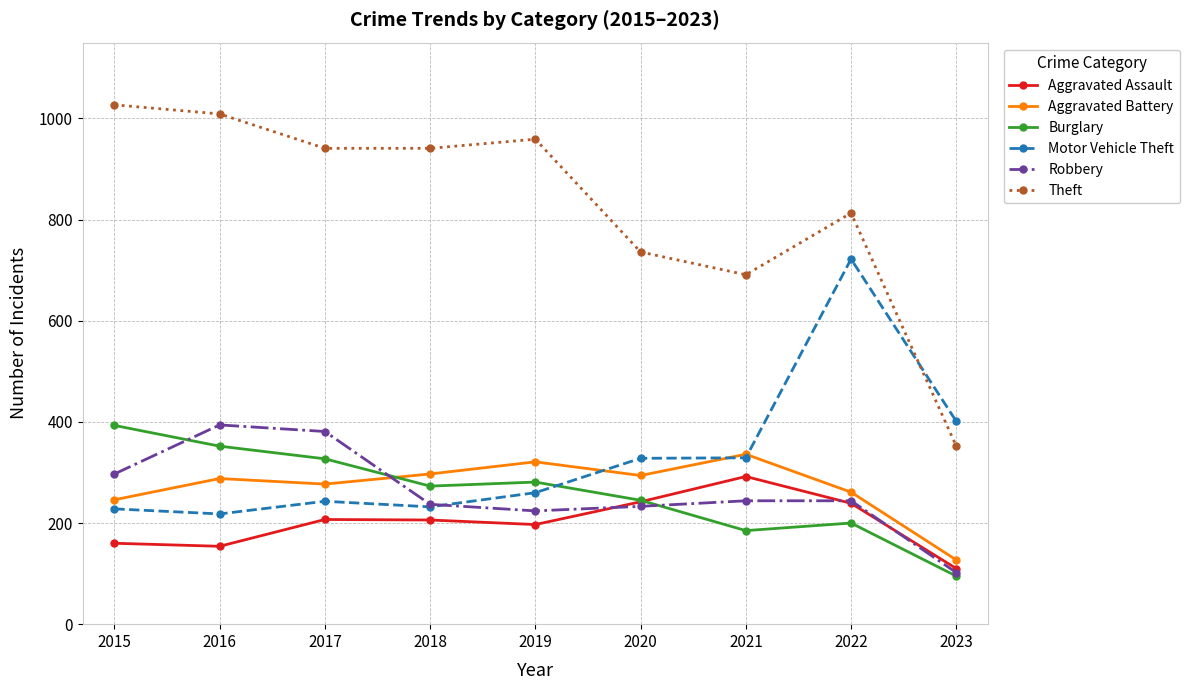

The Robbery series shows 233 at 2020. True or false?

True